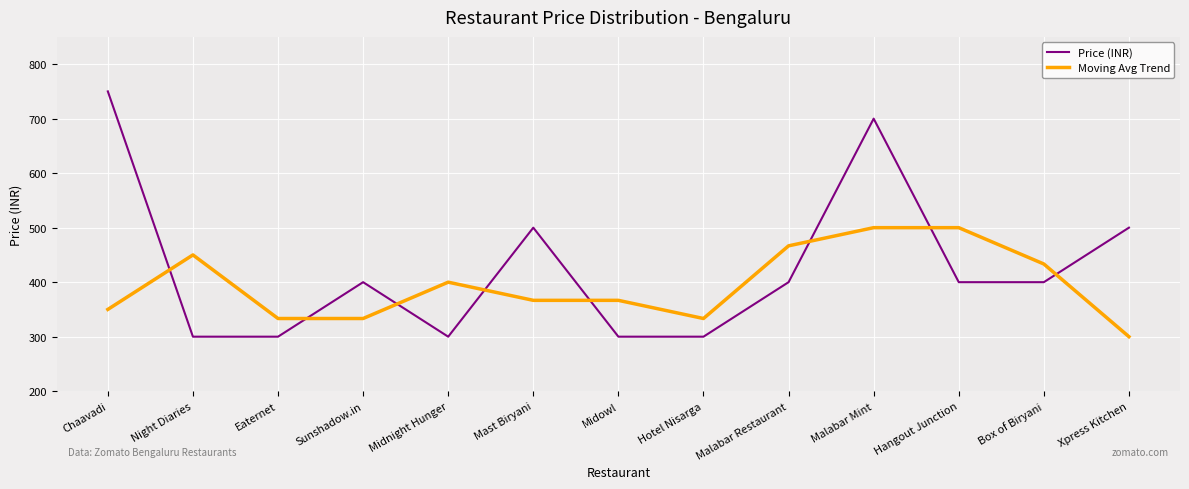

True or false: Moving Avg Trend has more than 0 interior local peaks.

True